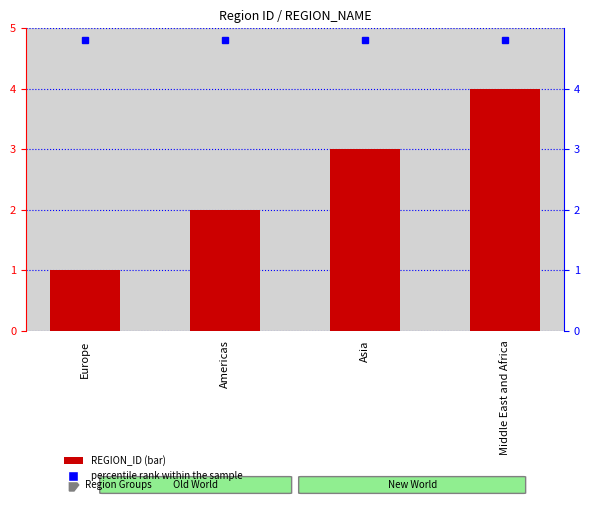

Rank the categories by value from lowest to highest.

Europe, Americas, Asia, Middle East and Africa